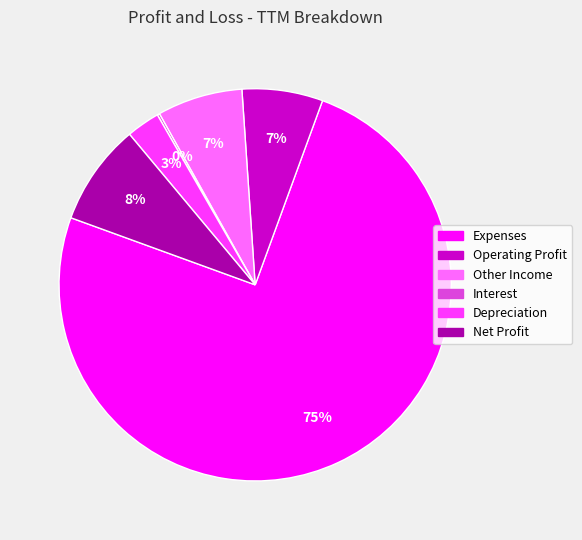

True or false: Other Income accounts for 7% of the total.

True